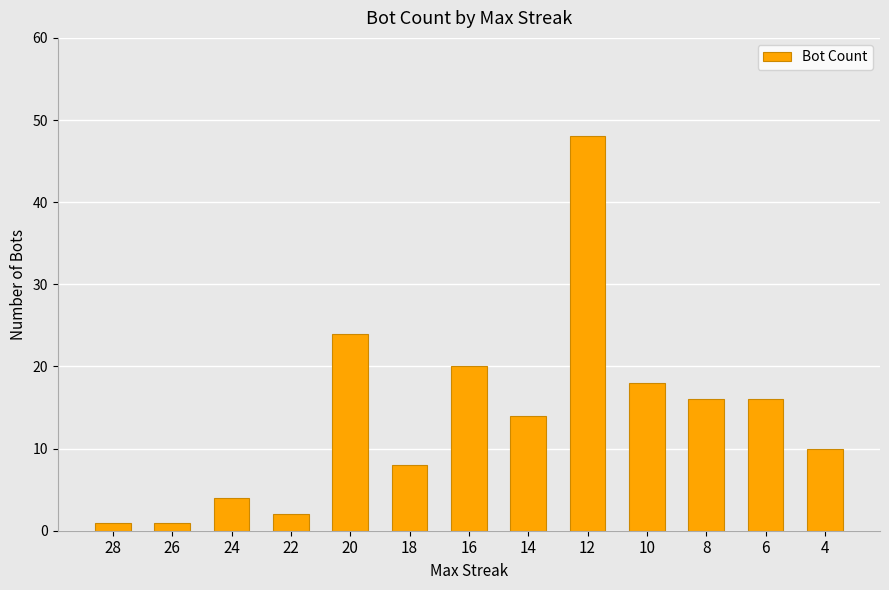

Is it true that the value at 14 is 14?

True